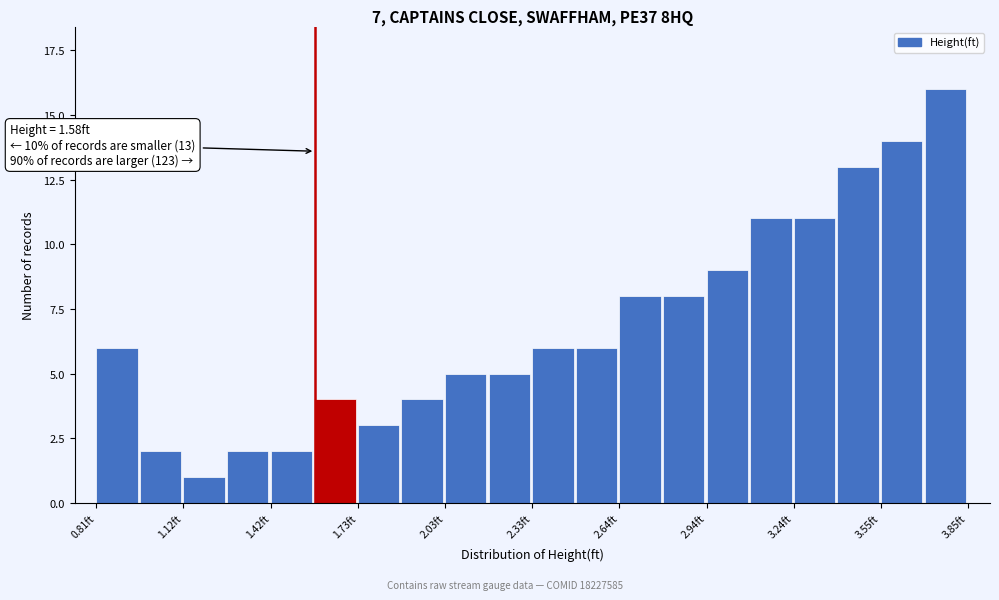

Read against the x-axis, roughly where is the centre of the tallest bar?

3.75